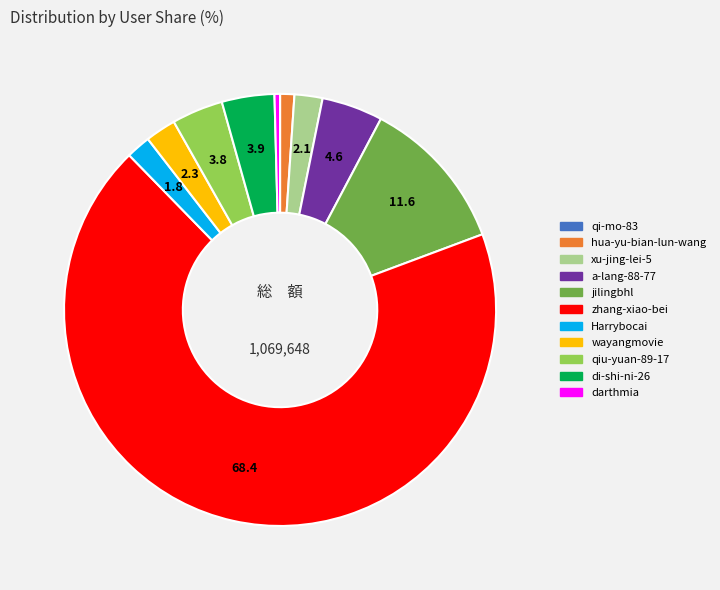

Which category has the biggest portion of the pie?

zhang-xiao-bei